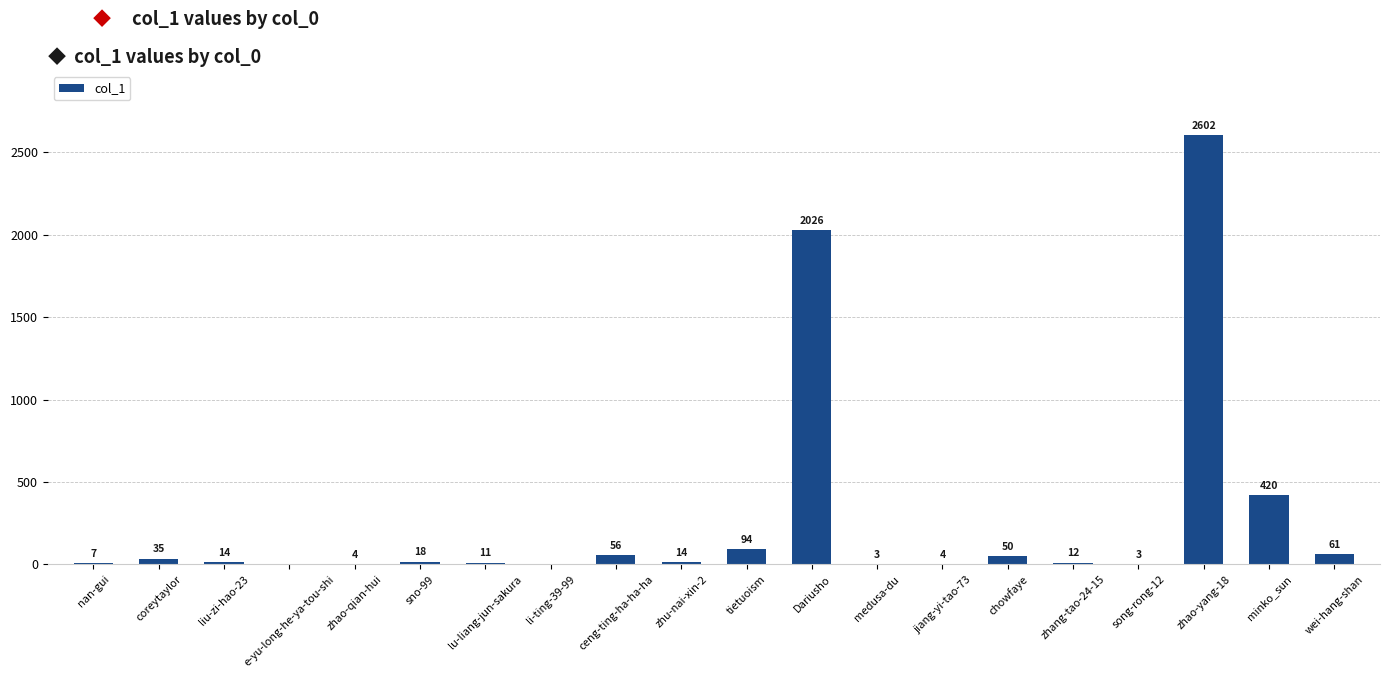

Are the bars horizontal?

No